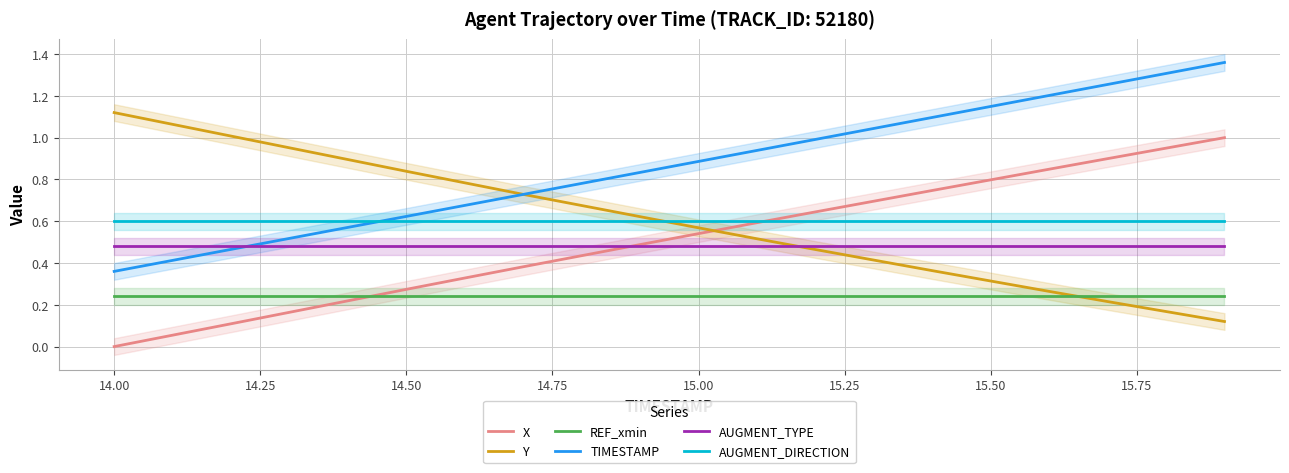

Which series ends up on top after the final intersection of X and AUGMENT_TYPE?

X